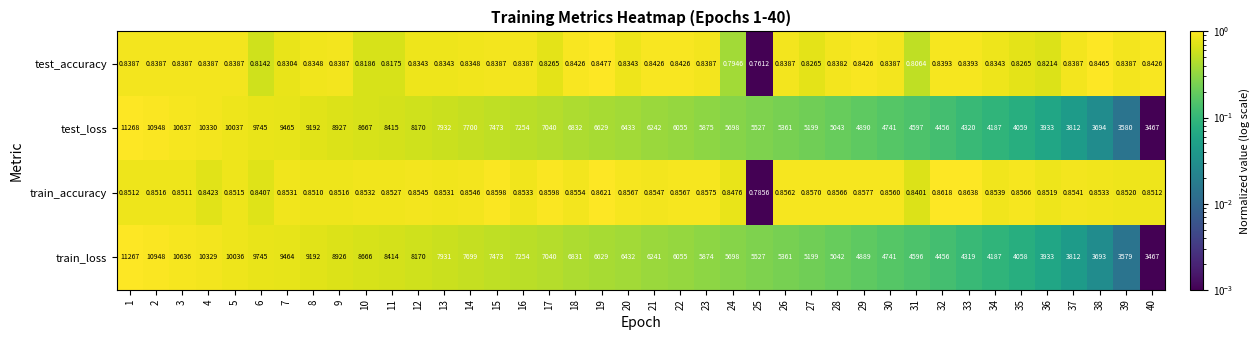

At 29, list the series in order from largest to smallest.

test_loss, train_loss, train_accuracy, test_accuracy